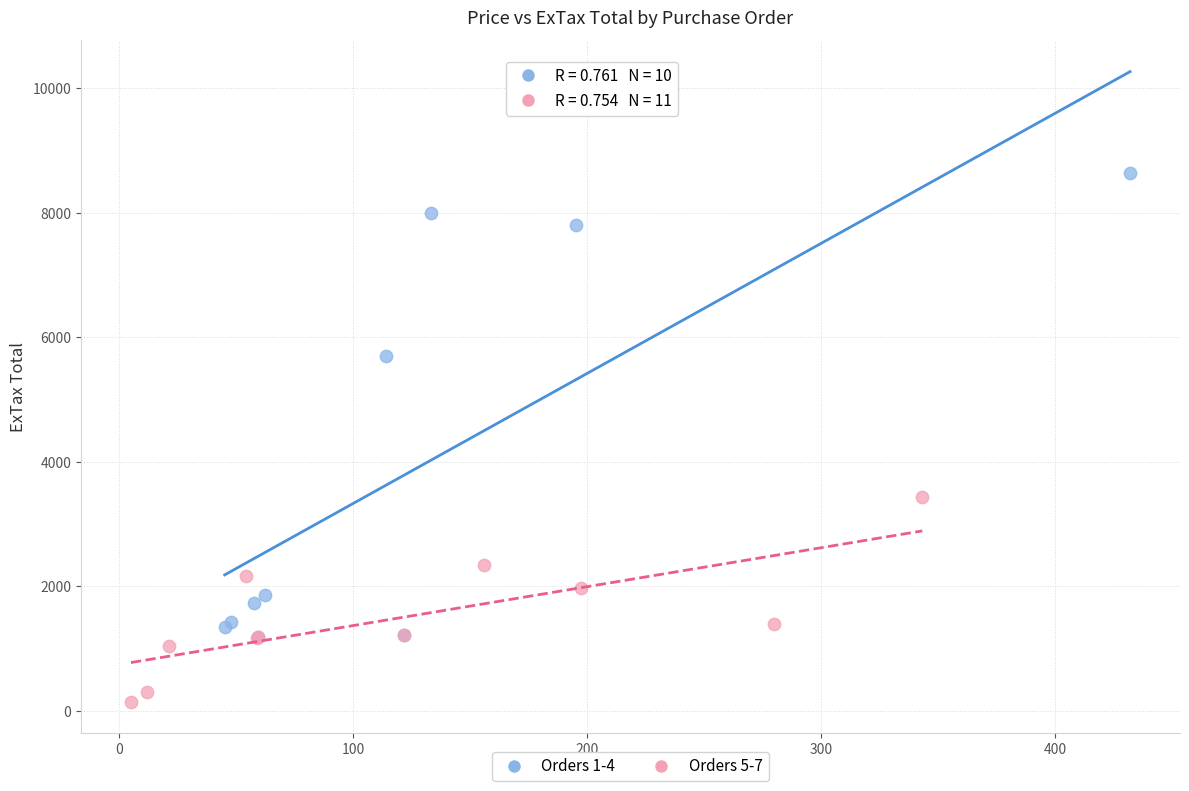

Which series reaches the maximum Y coordinate?

Orders 1-4